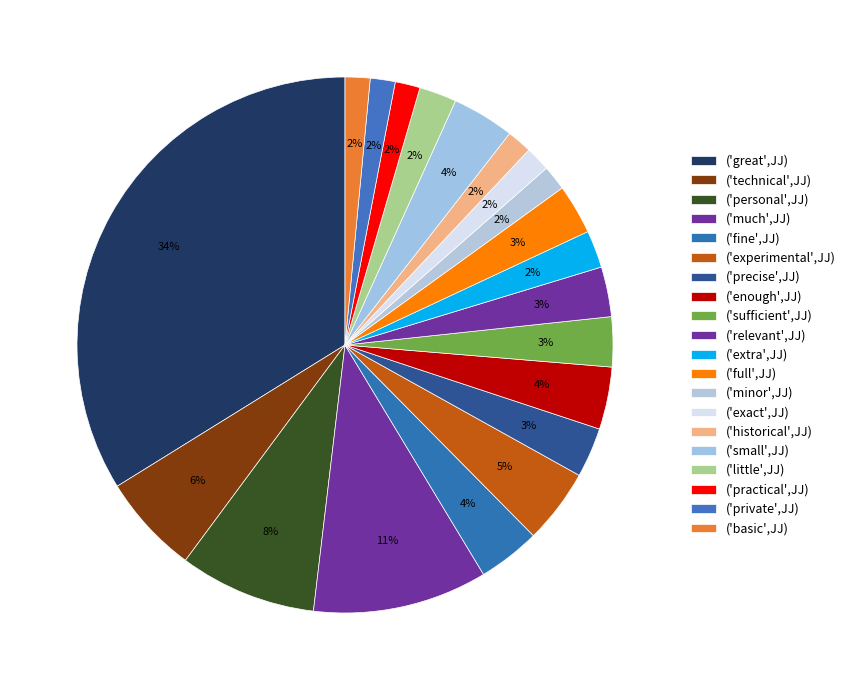

How many slices are in this pie chart?

20